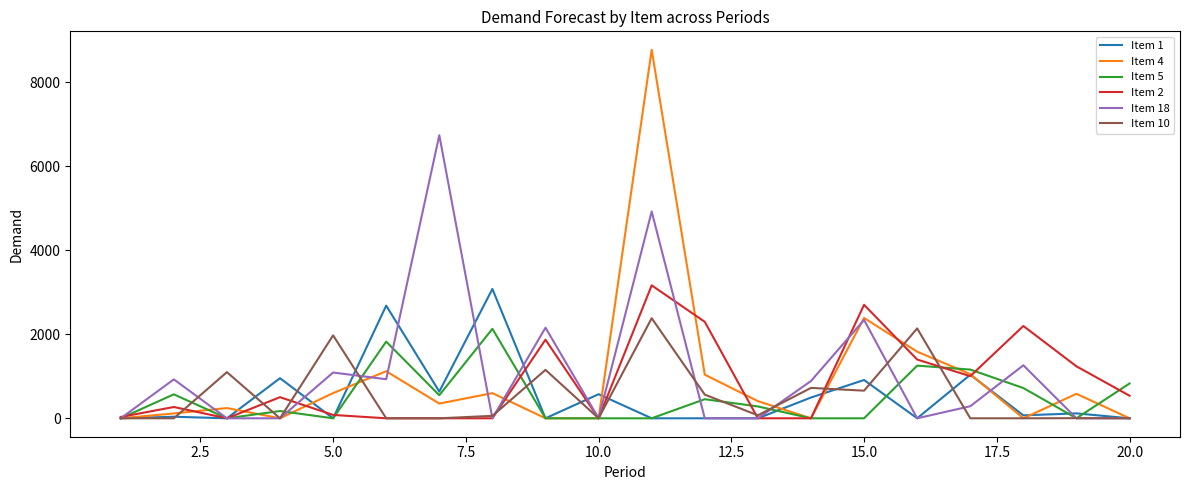

What is the greatest value displayed?

8767